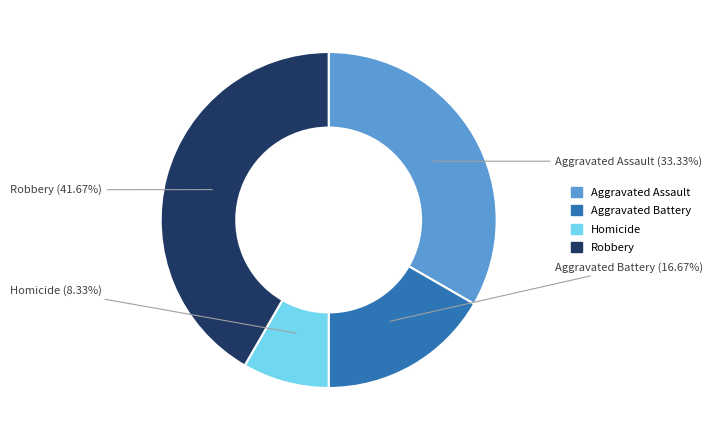

Approximately how many times larger is the value at Robbery compared to Homicide?

5.0